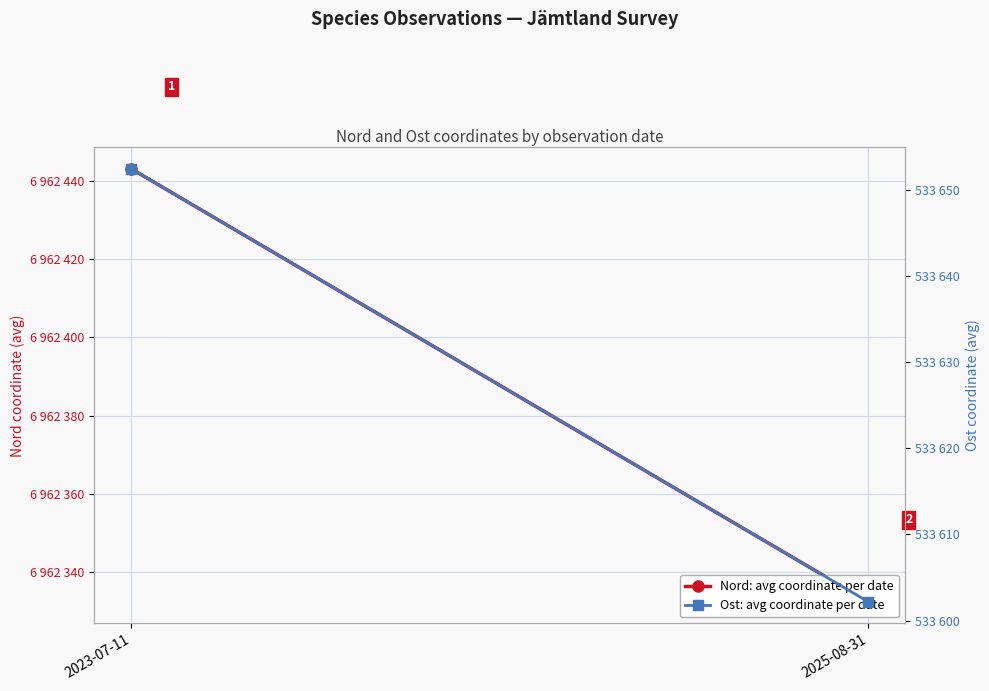

At which category is the sum across all series the highest?

2023-07-11